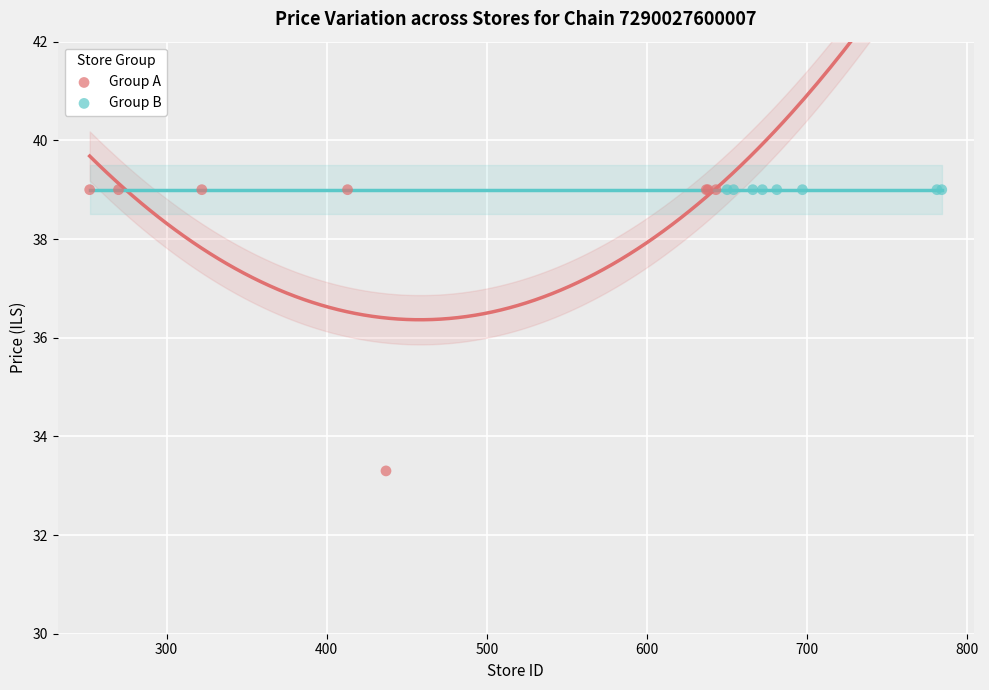

What are all the series names shown in the legend?

Group A, Group B